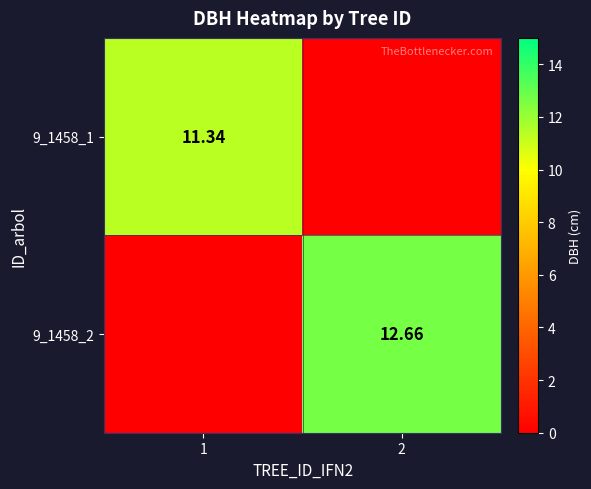

Is the value of 9_1458_2 at 2 greater than the value of 9_1458_1 at 1?

Yes